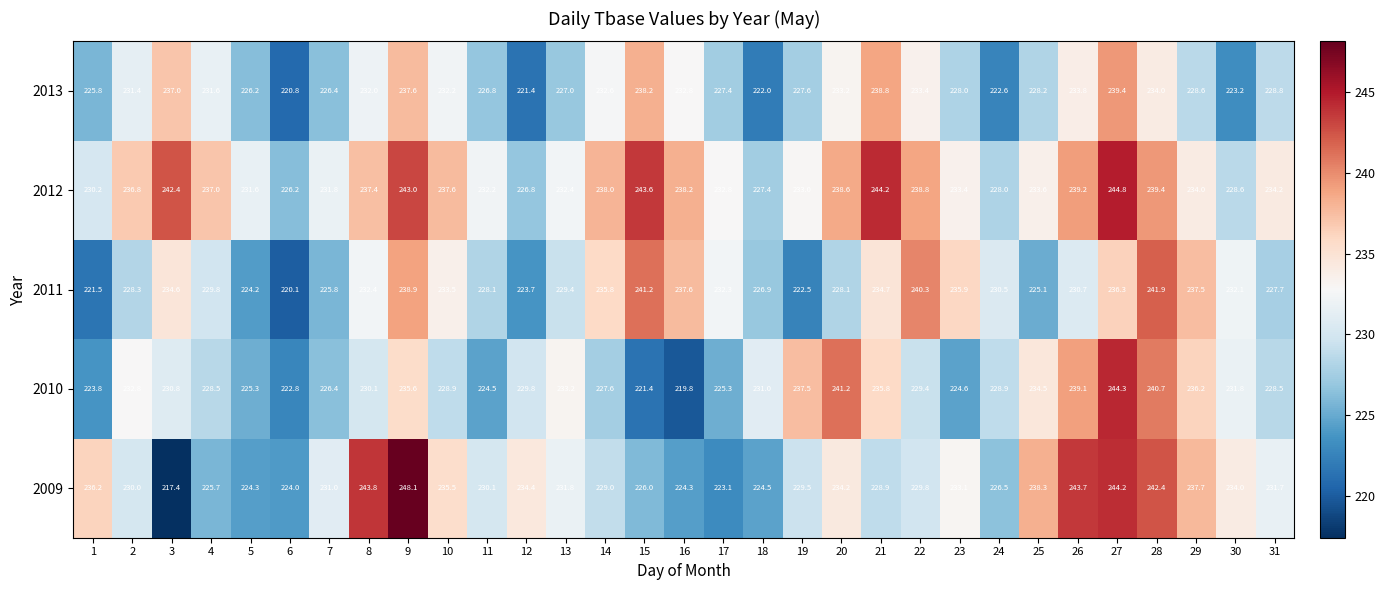

At which label is 2012 closest to 235?

31